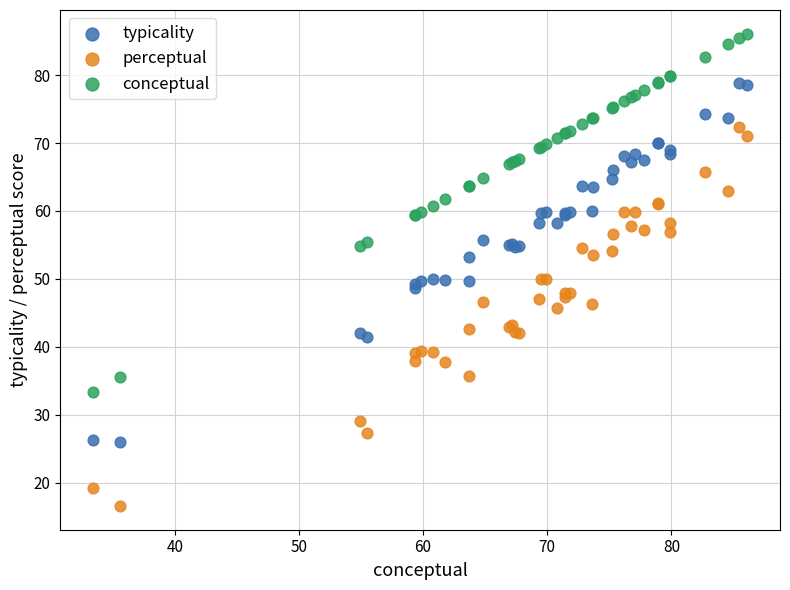

Which series contains the lowest Y value?

perceptual